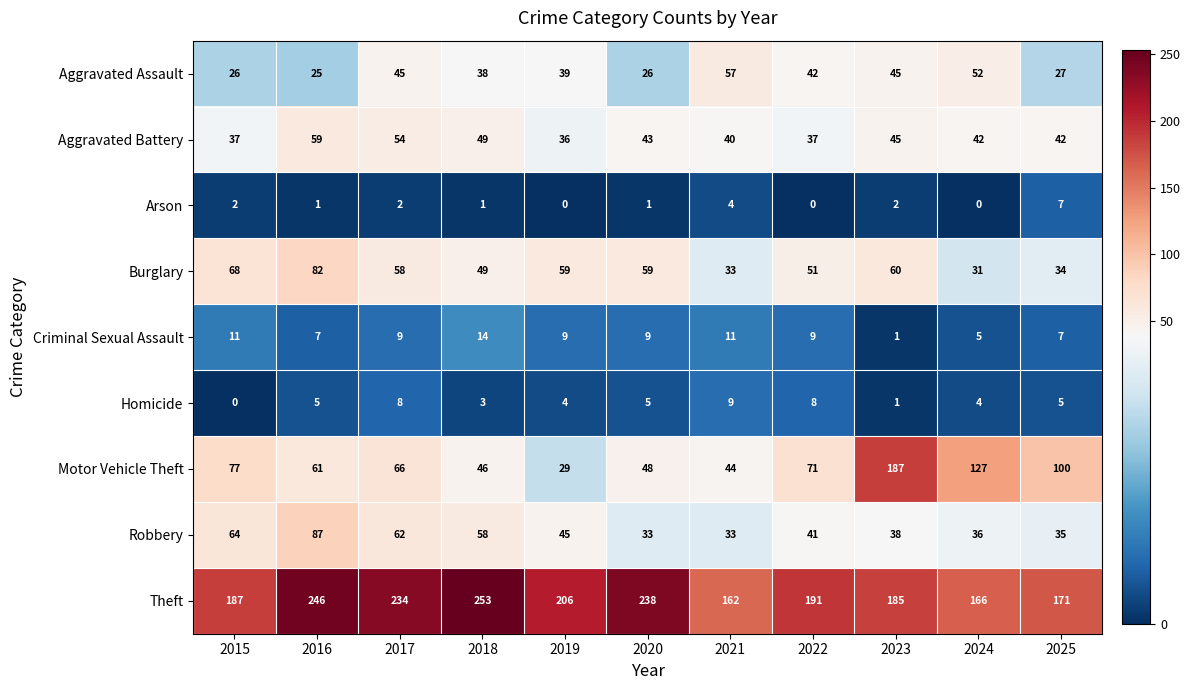

Is it true that Robbery equals 122 at 2016?

False